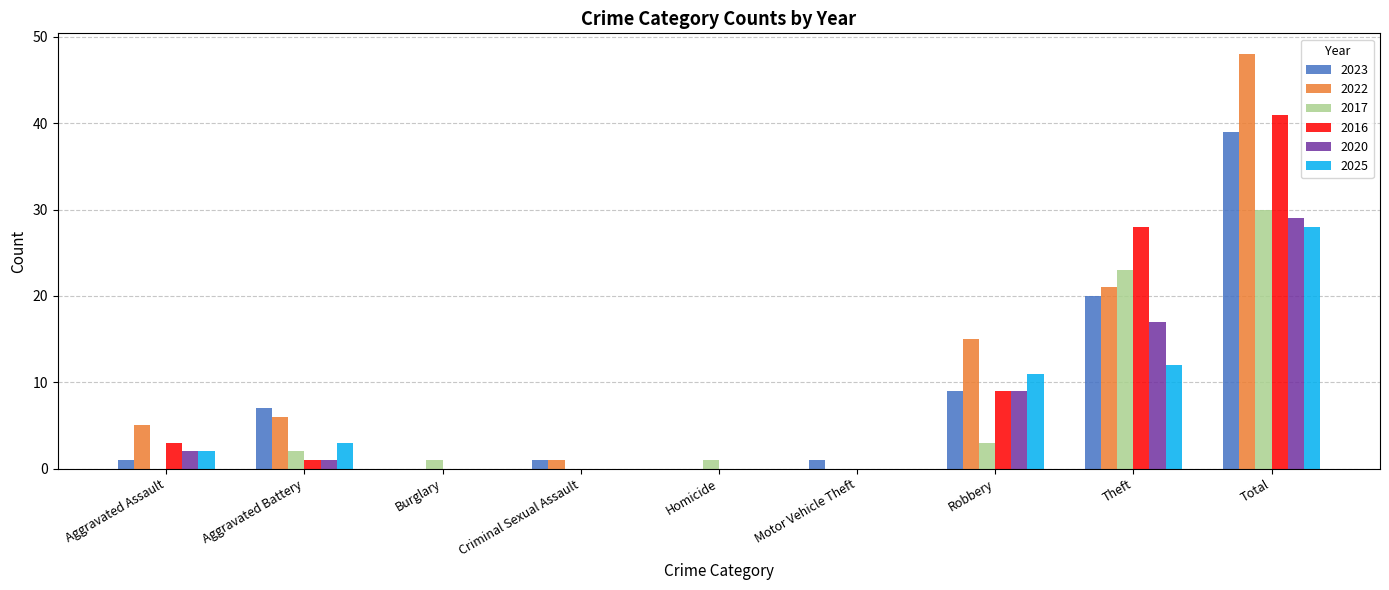

What is the sum of the 2023 values at Motor Vehicle Theft and Total?

40